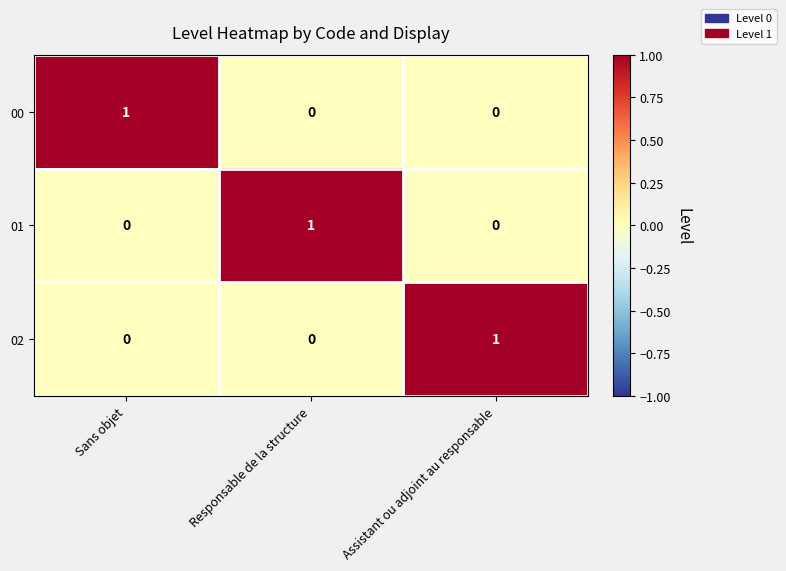

At how many categories does at least one series exceed 0?

3